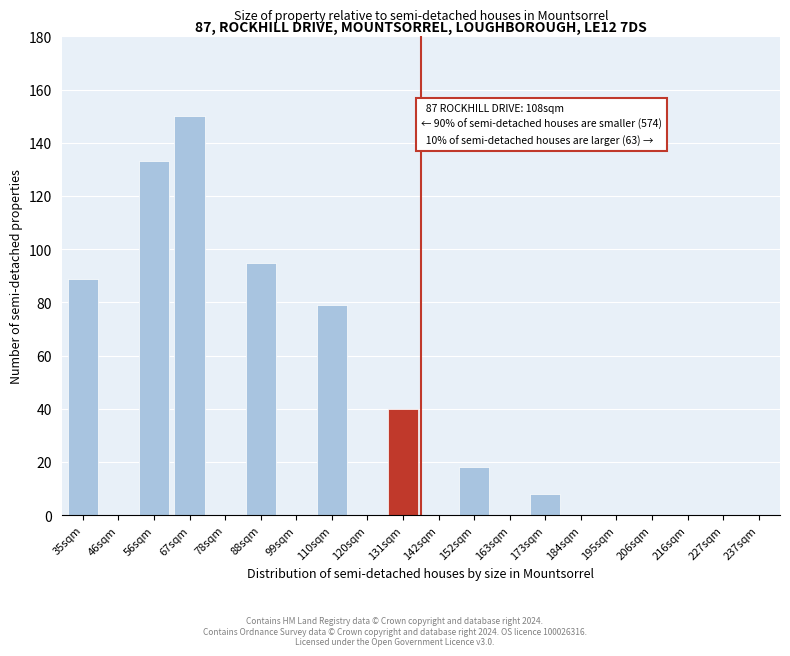

Reading right to left, what are all the values shown in this chart?

237sqm=0	227sqm=0	216sqm=0	206sqm=0	195sqm=0	184sqm=0	173sqm=8	163sqm=0	152sqm=18	142sqm=0	131sqm=40	120sqm=0	110sqm=79	99sqm=0	88sqm=95	78sqm=0	67sqm=150	56sqm=133	46sqm=0	35sqm=89